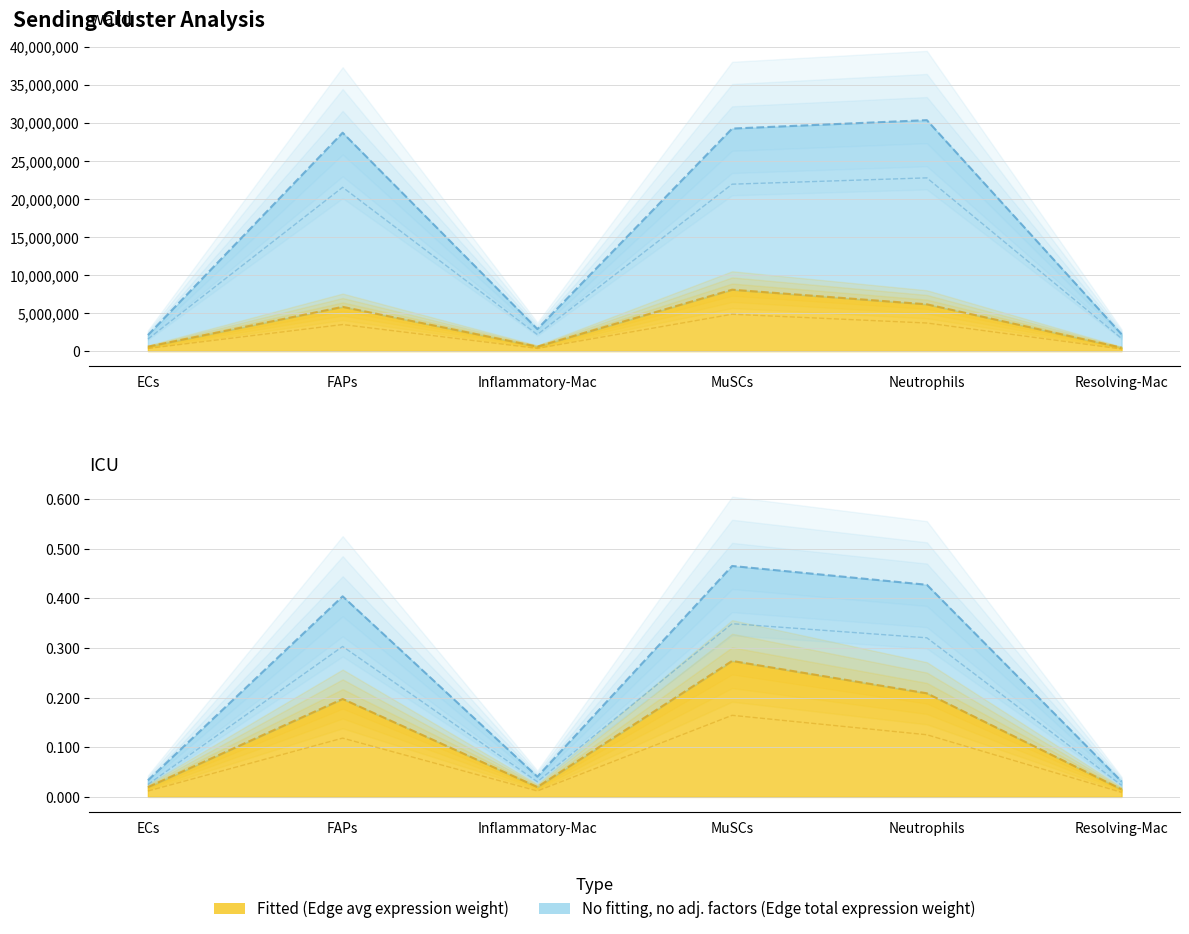

What is the lowest value of the Edge average expression derived specificity series?

447080.2